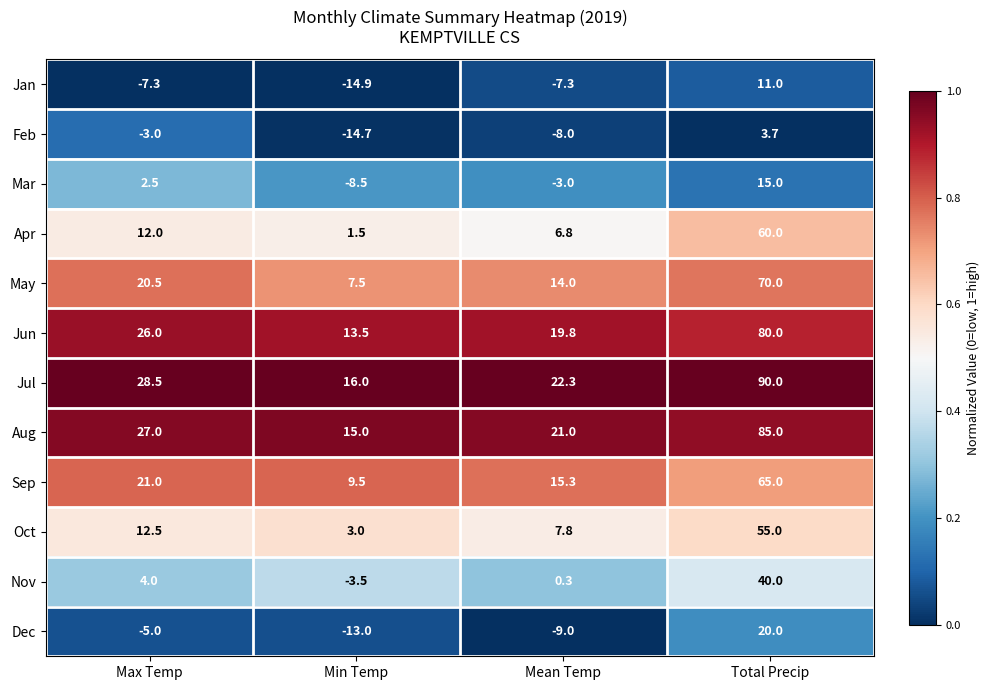

Between Max Temp and Mean Temp, which series saw the biggest shift?

May